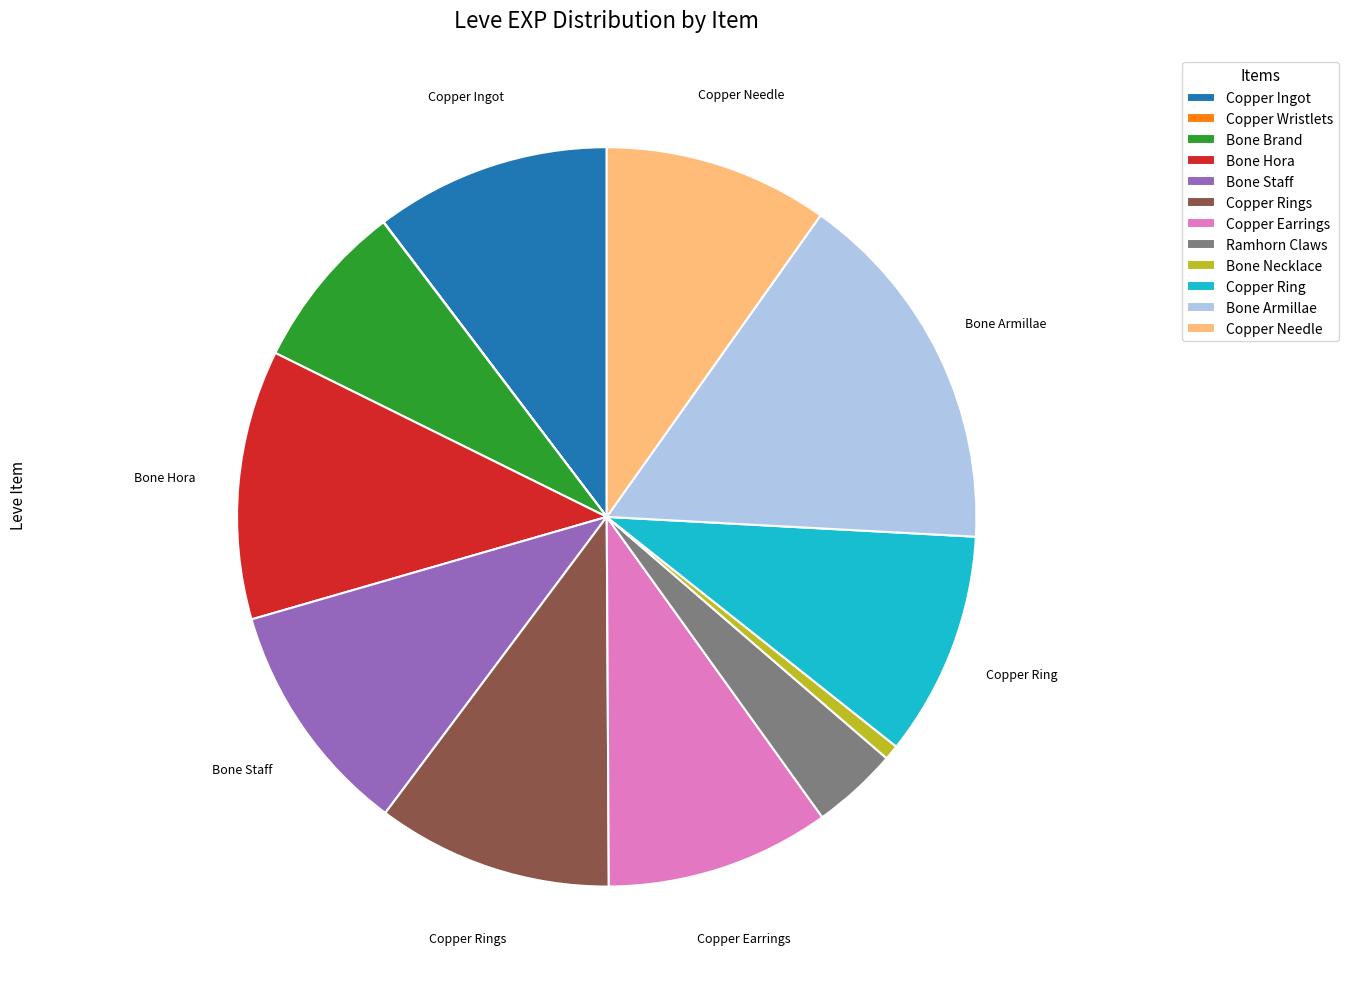

Is the sum of Copper Earrings and Bone Staff greater than half?

No